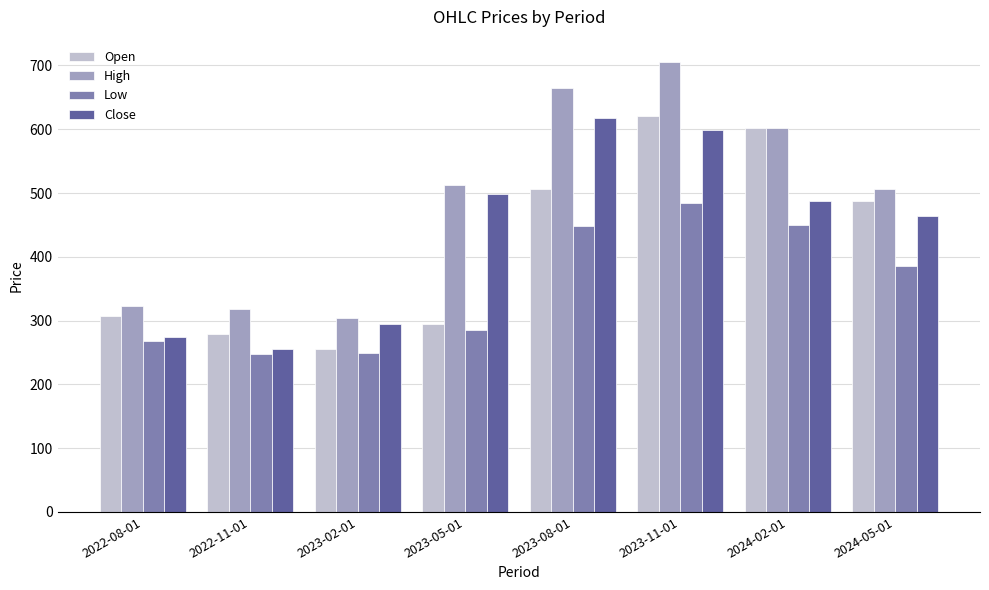

What is the average value of the Close series?

436.8